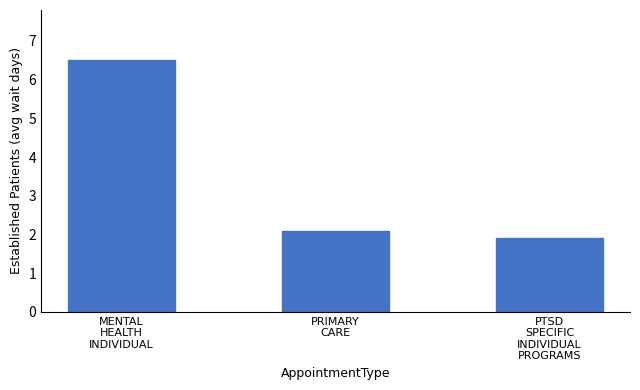

Which has a higher value, MENTAL
HEALTH
INDIVIDUAL or PRIMARY
CARE?

MENTAL
HEALTH
INDIVIDUAL